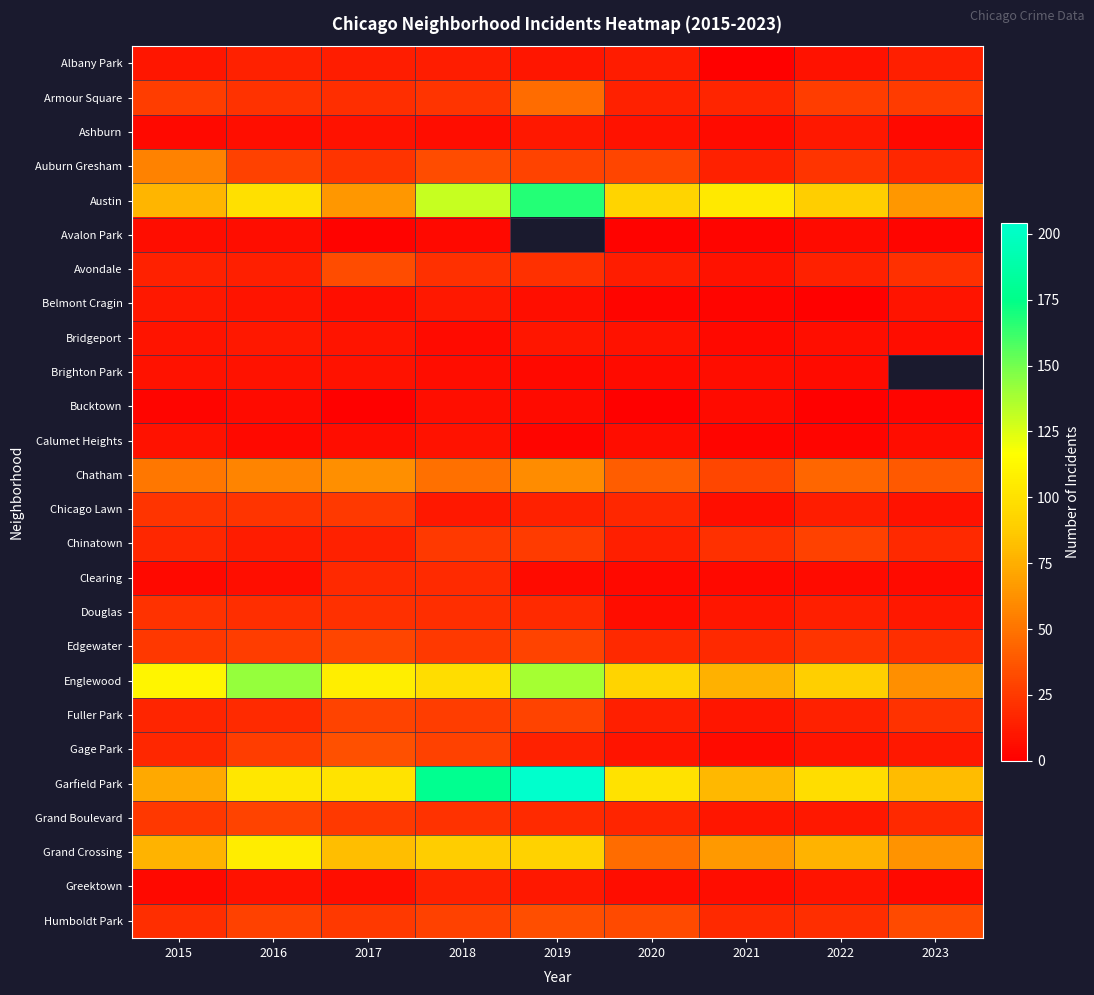

What is the difference between the maximum and minimum values in the Albany Park series?

14.0